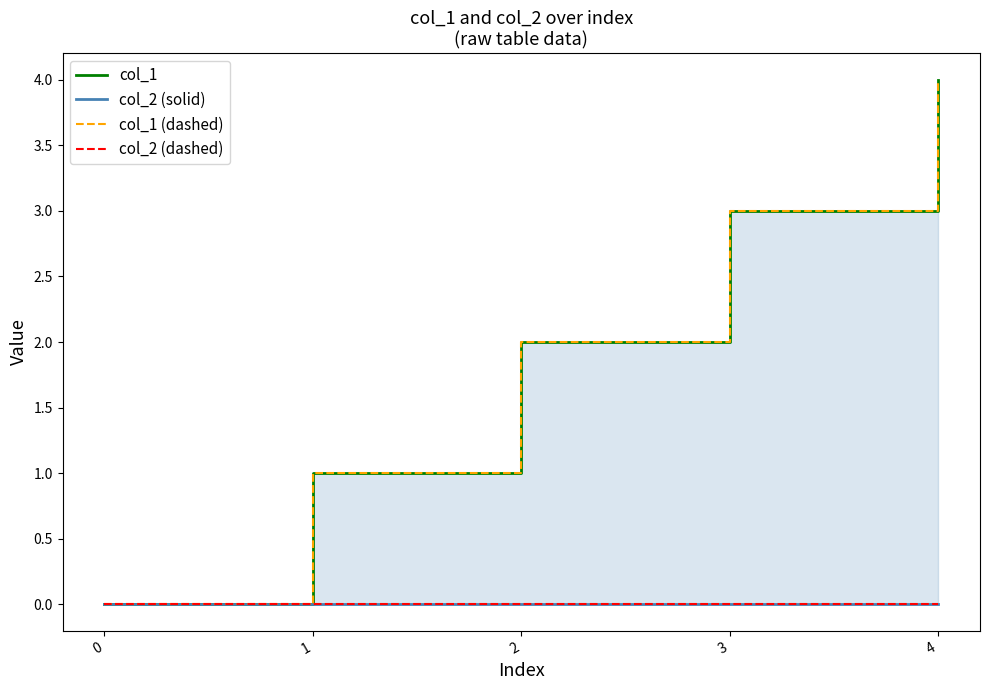

Is it true that col_1 equals 3 at 3?

True